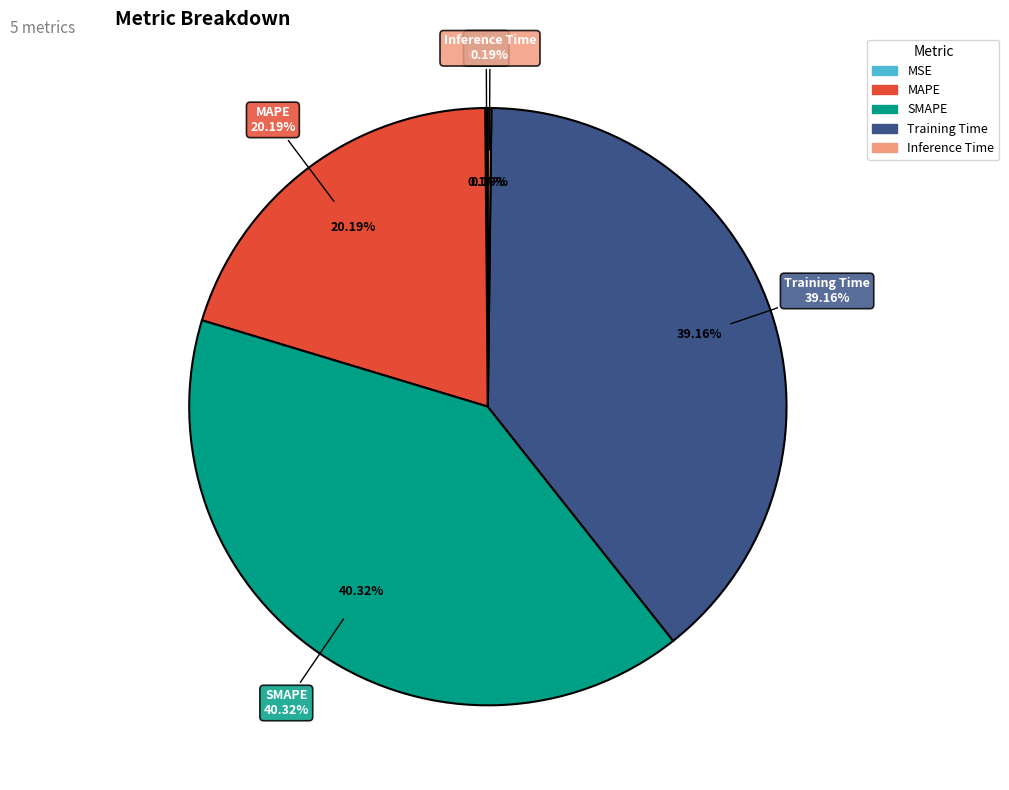

Is it true that MSE is 1% of the pie?

False